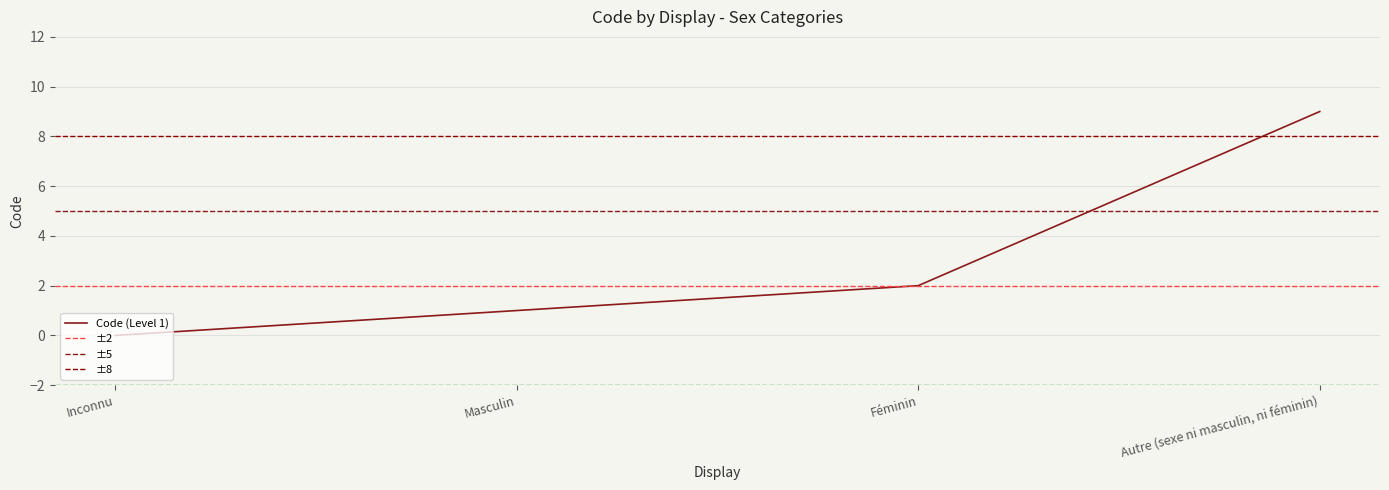

How many lines are shown in the chart?

1